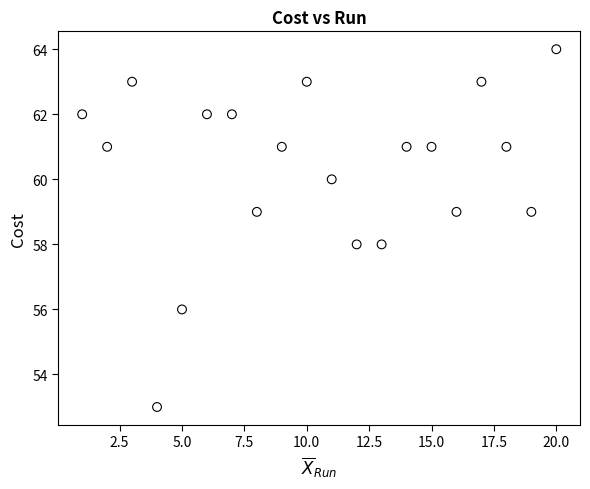

What is the range of X values (max minus min)?

19.0